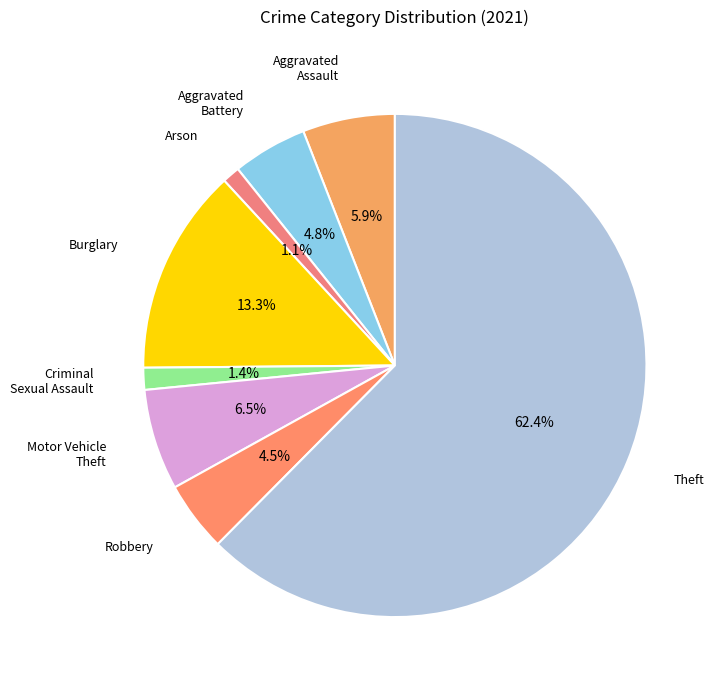

Count the number of slices in the pie.

8